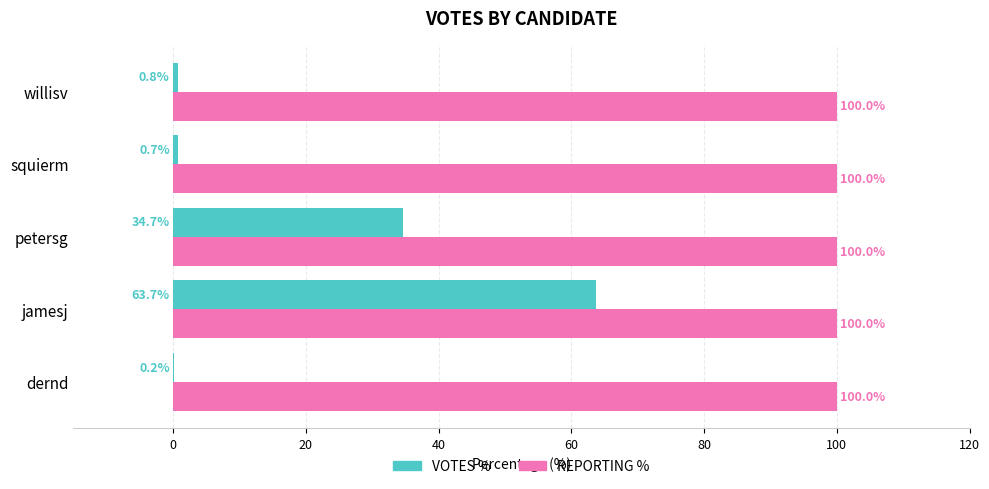

Which series changed the most between jamesj and squierm?

VOTES %